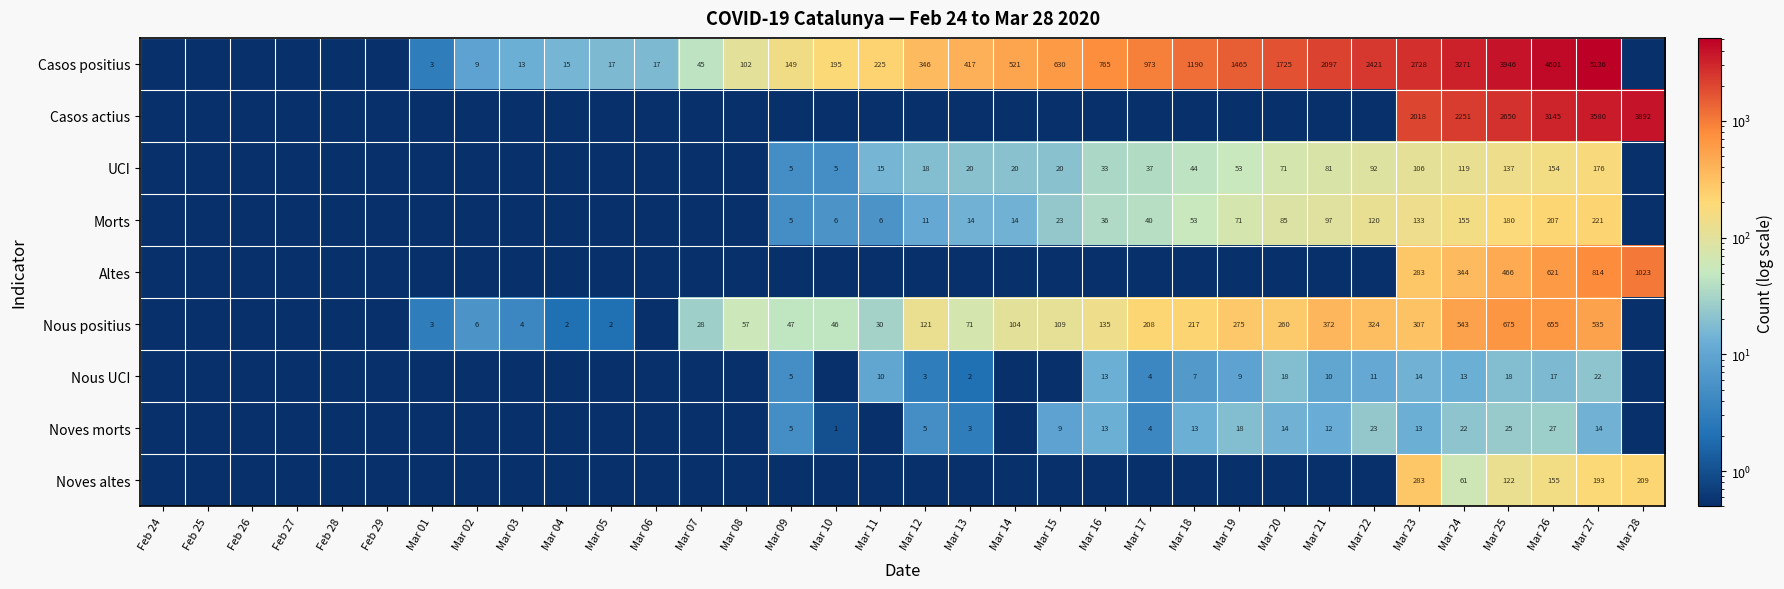

Is the value of Altes at Mar 27 greater than the value of Noves morts at Mar 12?

Yes